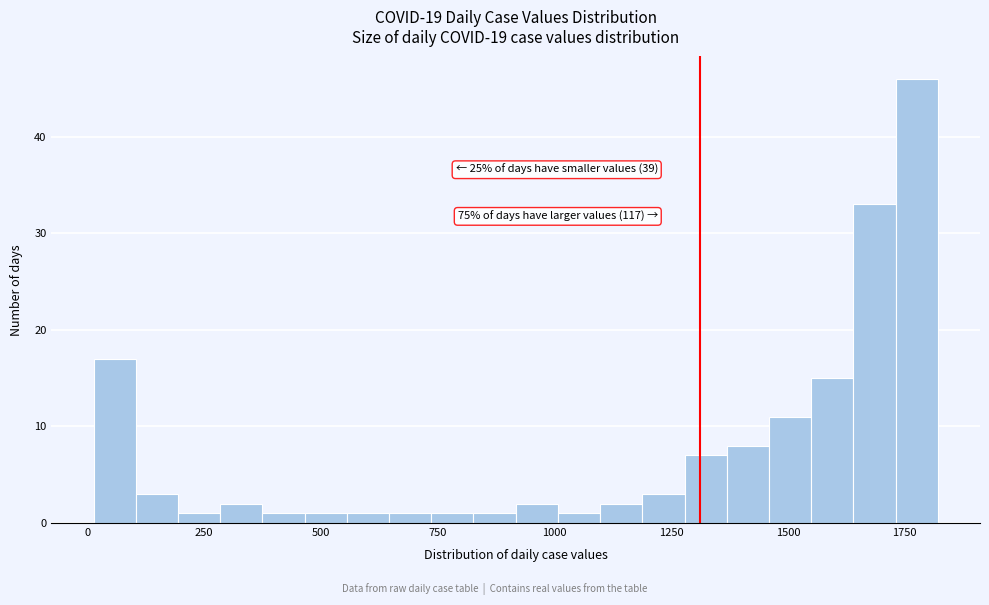

Read against the x-axis, roughly where is the centre of the tallest bar?

1800